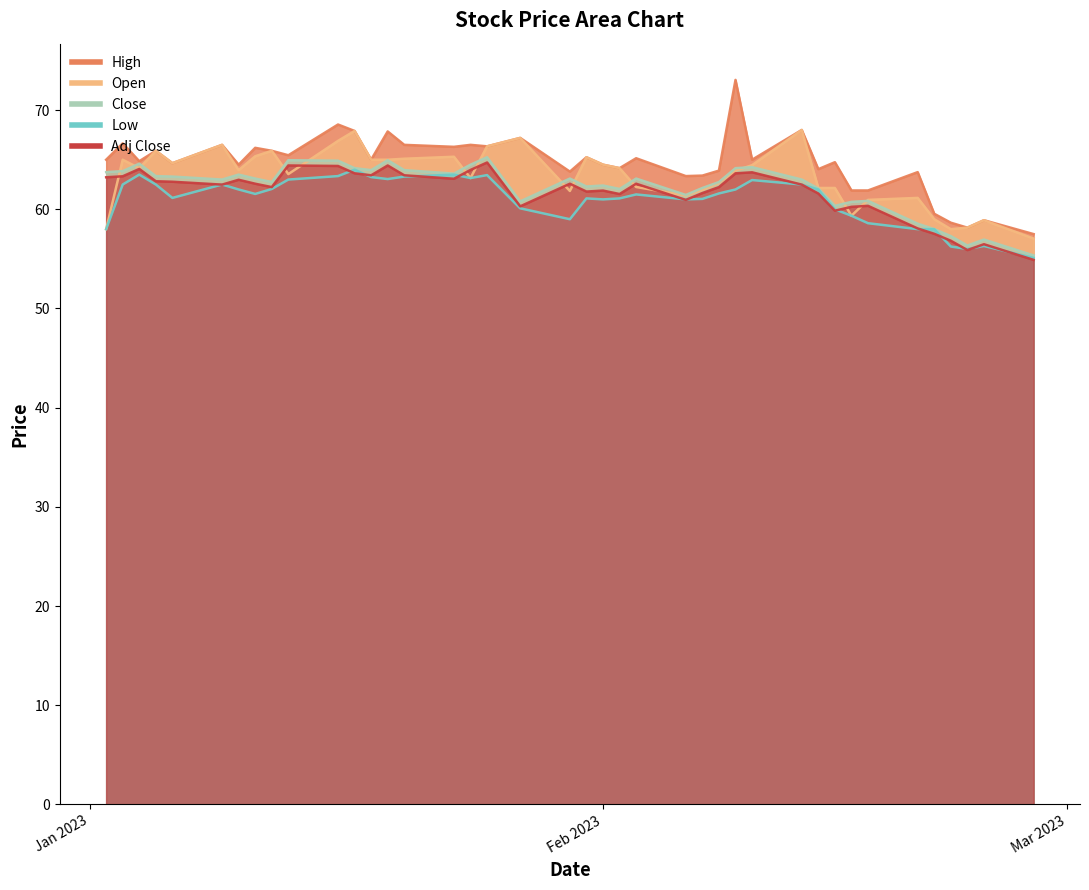

List the labels in order of Adj Close value, smallest first.

2023-02-27, 2023-02-23, 2023-02-24, 2023-02-22, 2023-02-21, 2023-02-20, 2023-02-15, 2023-02-16, 2023-01-27, 2023-02-17, 2023-02-06, 2023-02-02, 2023-02-14, 2023-02-07, 2023-01-31, 2023-02-01, 2023-01-12, 2023-02-08, 2023-01-09, 2023-02-13, 2023-01-11, 2023-01-30, 2023-02-03, 2023-01-06, 2023-01-05, 2023-01-10, 2023-01-23, 2023-01-02, 2023-01-03, 2023-01-18, 2023-01-20, 2023-01-17, 2023-02-09, 2023-02-10, 2023-01-24, 2023-01-04, 2023-01-16, 2023-01-13, 2023-01-19, 2023-01-25